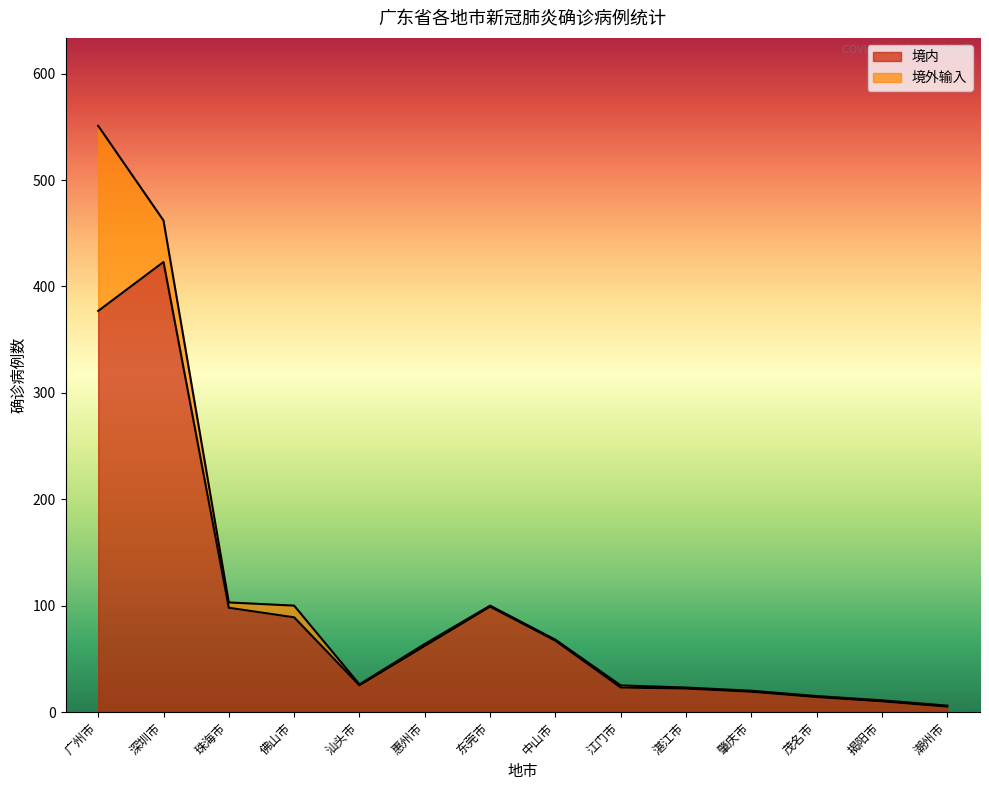

True or false: the data shows 286 at 深圳市.

False